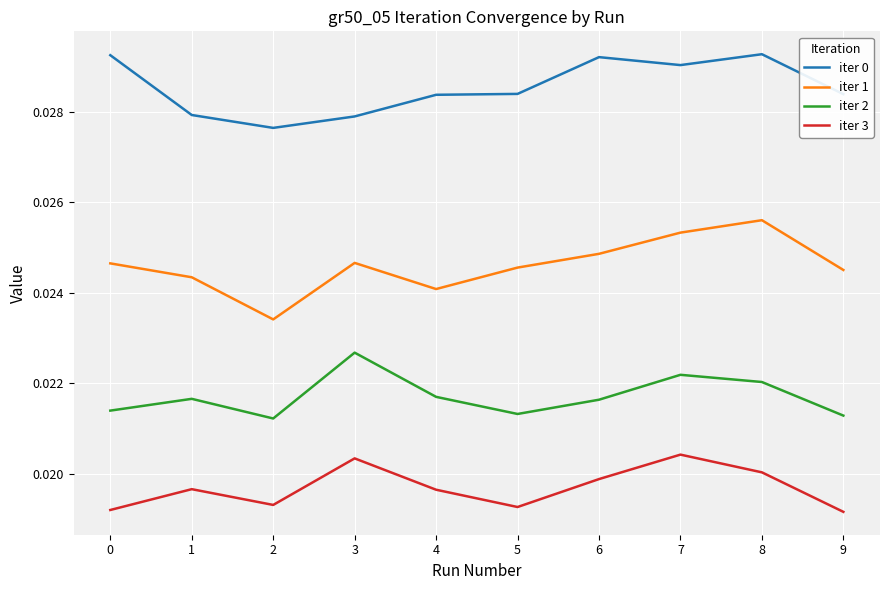

Which series has the largest range (max minus min)?

iter 1